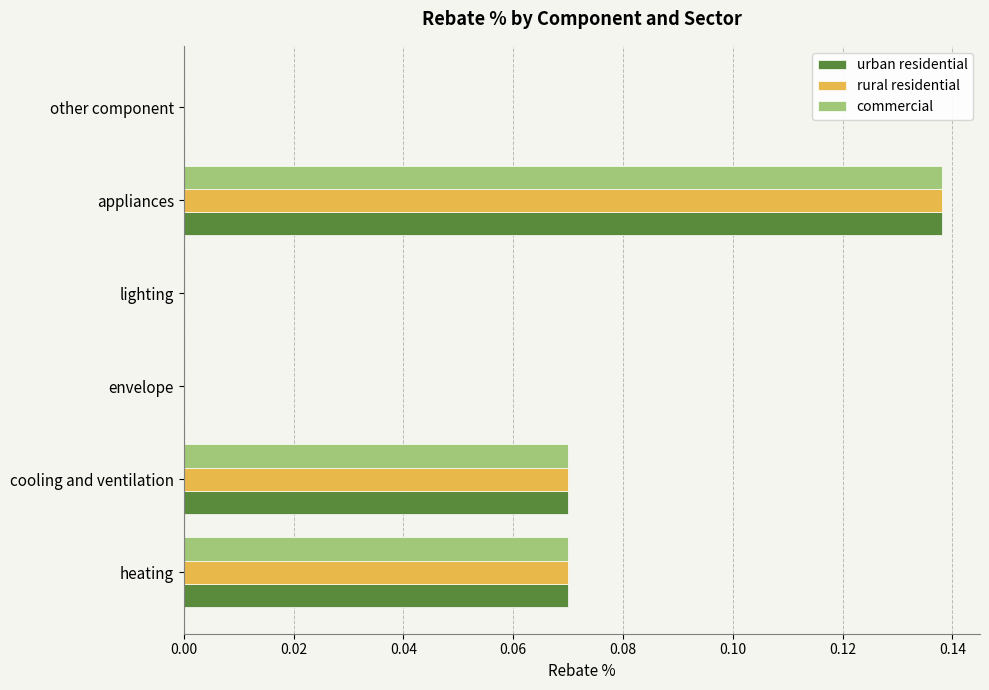

What are all the series names shown in the legend?

urban residential, rural residential, commercial